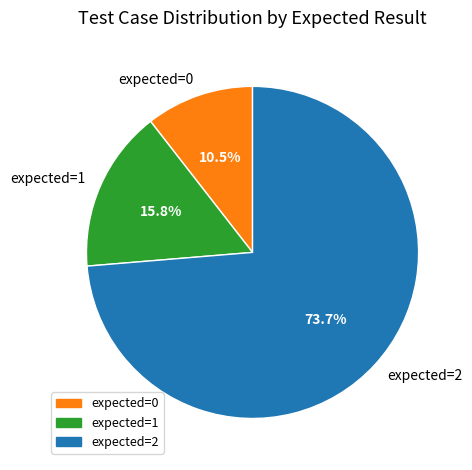

What is the ratio of the value at expected=0 to the value at expected=1?

0.7